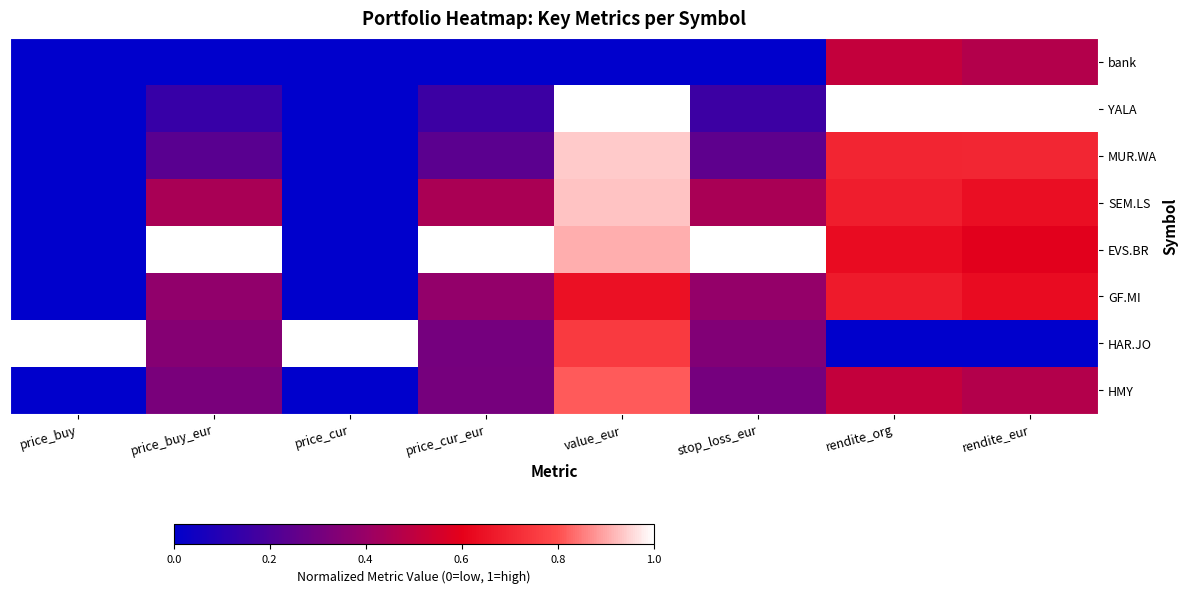

At which category is the sum across all series the highest?

value_eur